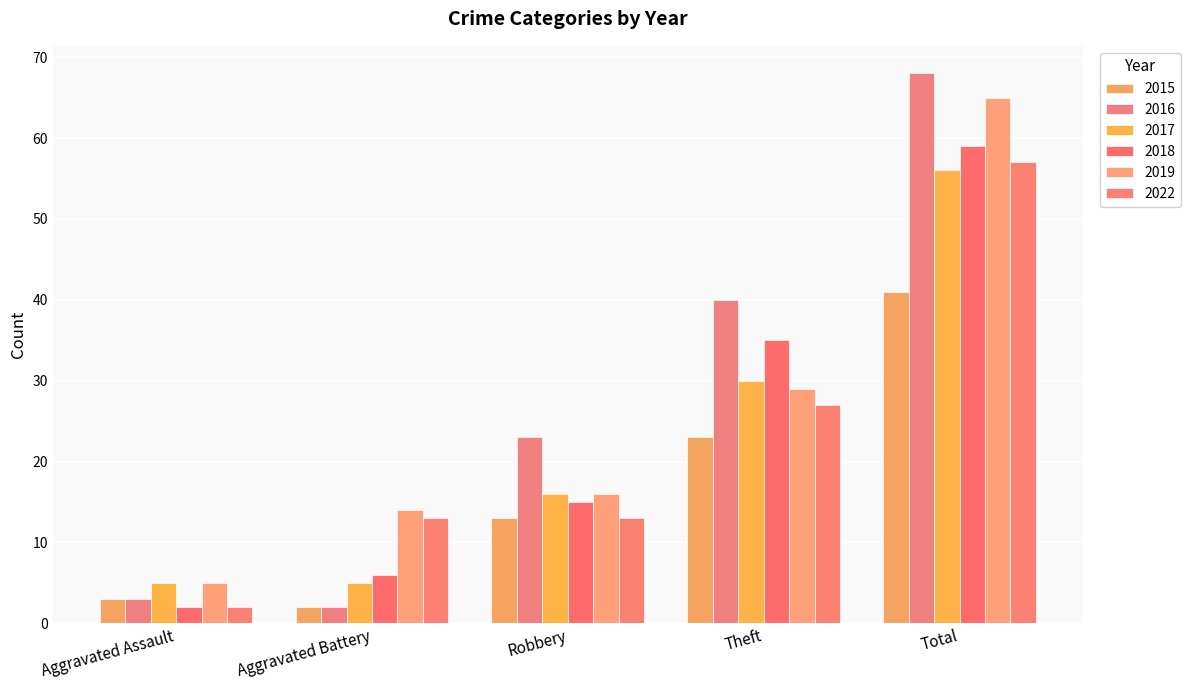

How many data points in 2016 are less than 23?

2